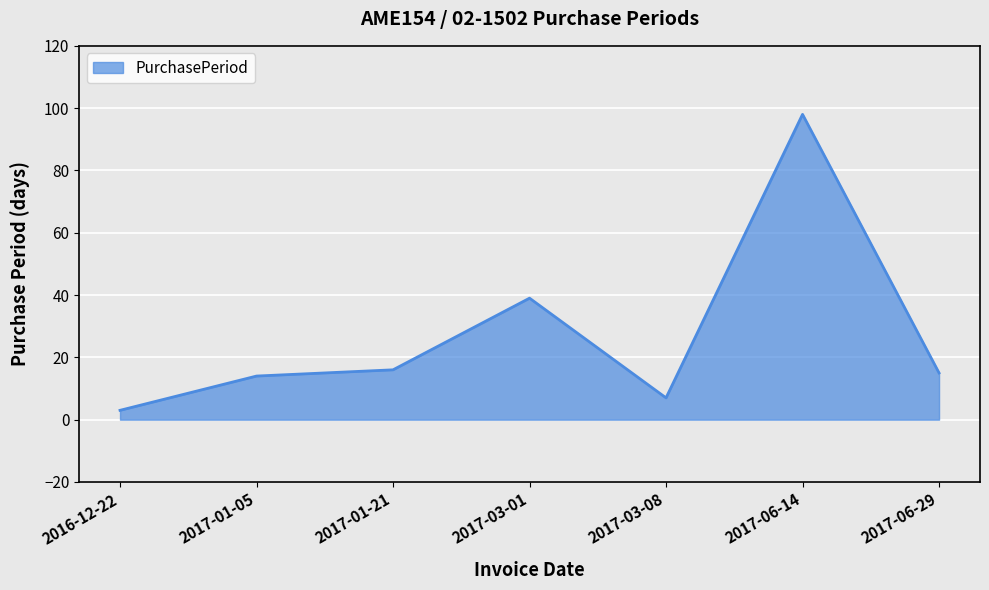

What position from the left is 2017-06-29?

7